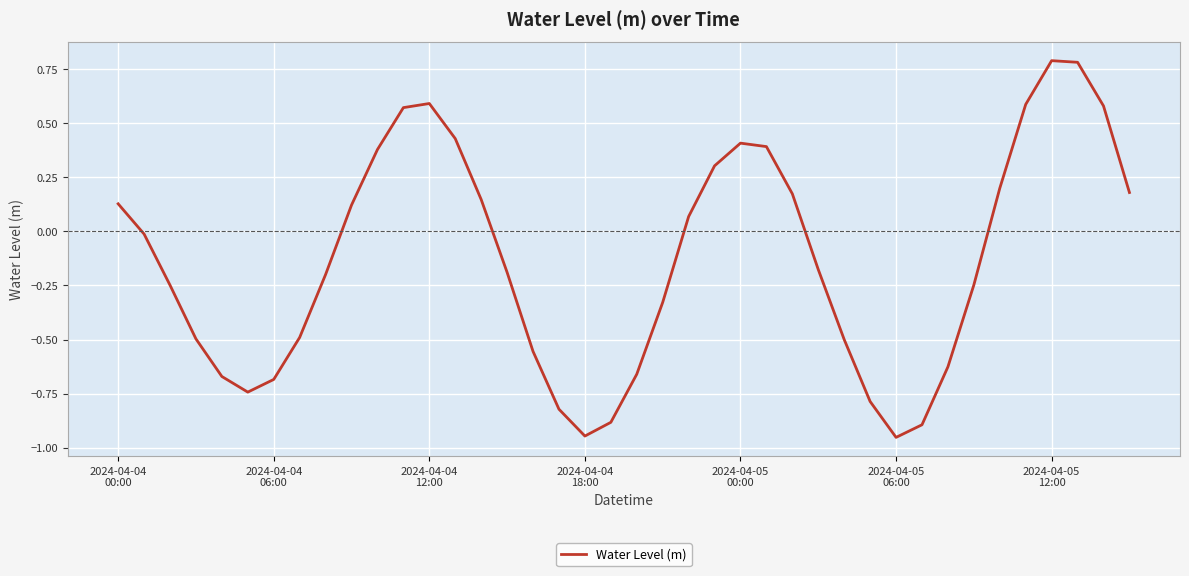

What is the difference between the maximum and minimum values?

1.7